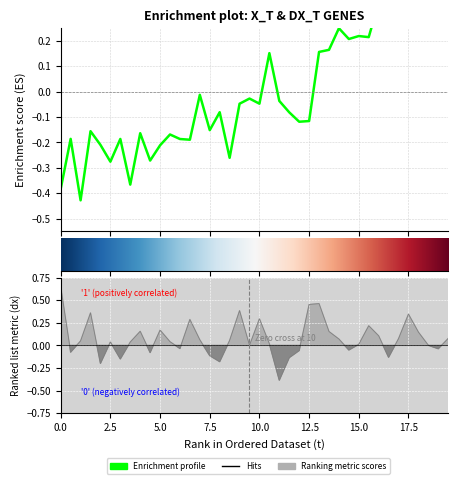

How many values are below 0?

25